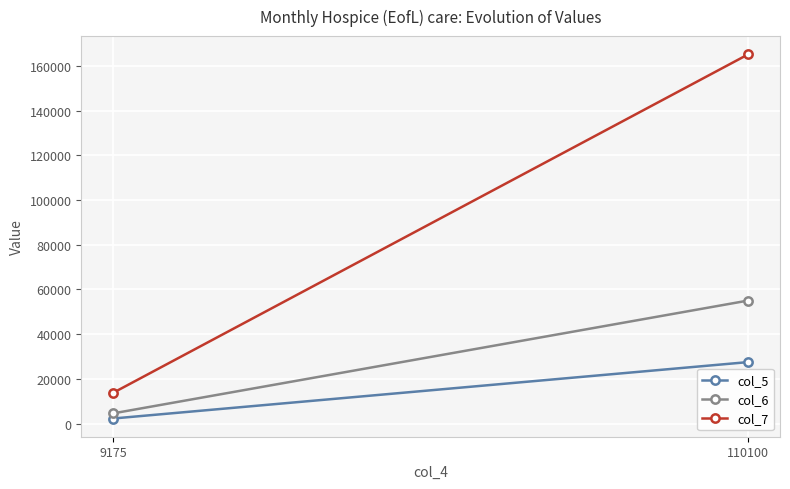

What is the sum of all col_6 values?

59637.5